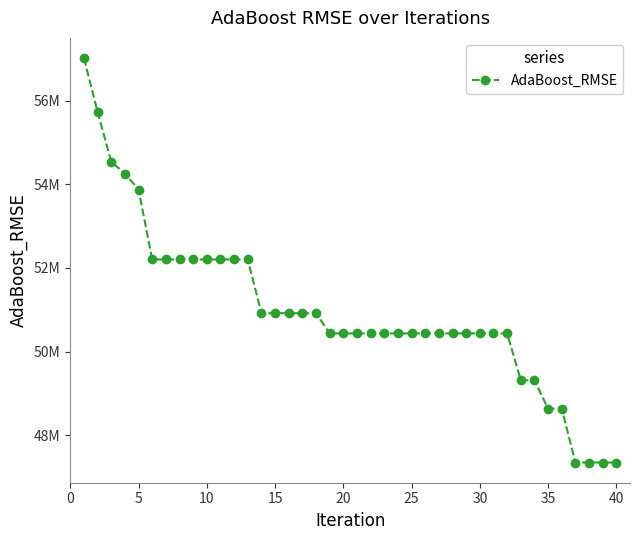

Does the chart have visible grid lines?

No